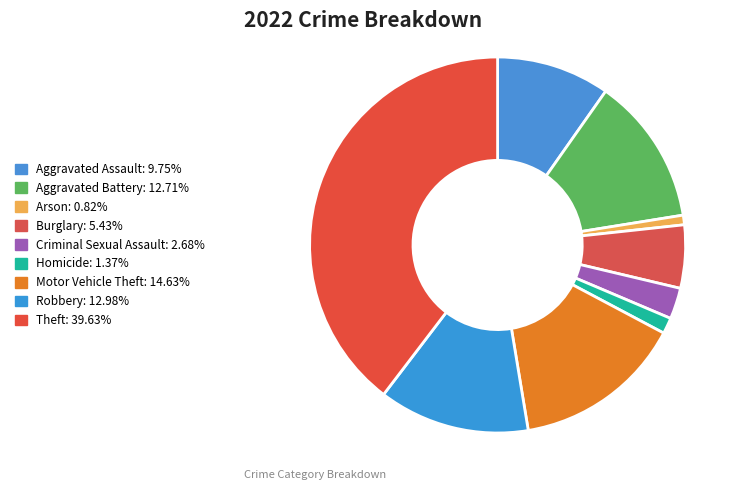

What percentage is the Criminal Sexual Assault slice, to the nearest percent?

3%